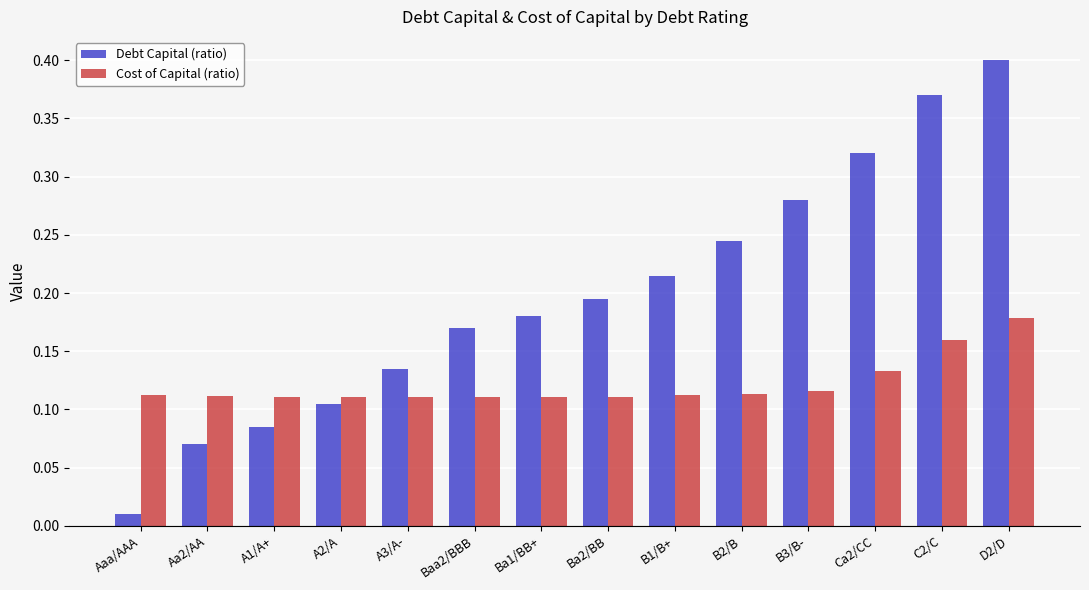

How many bars are there in each group?

2